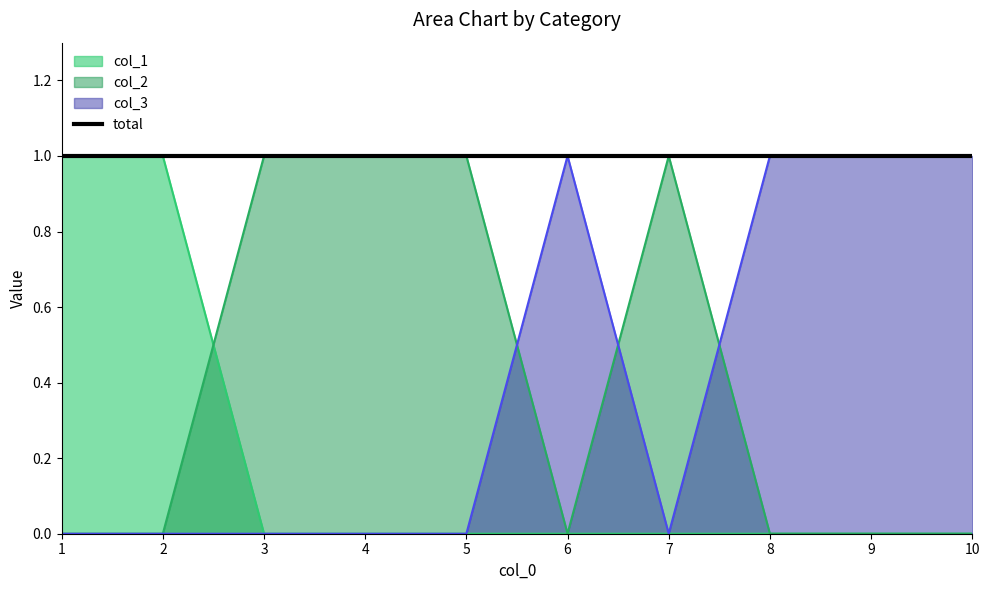

Reading right to left, extract all data points from this chart.

col_1: 10=0	9=0	8=0	7=0	6=0	5=0	4=0	3=0	2=1	1=1
col_2: 10=0	9=0	8=0	7=1	6=0	5=1	4=1	3=1	2=0	1=0
col_3: 10=1	9=1	8=1	7=0	6=1	5=0	4=0	3=0	2=0	1=0